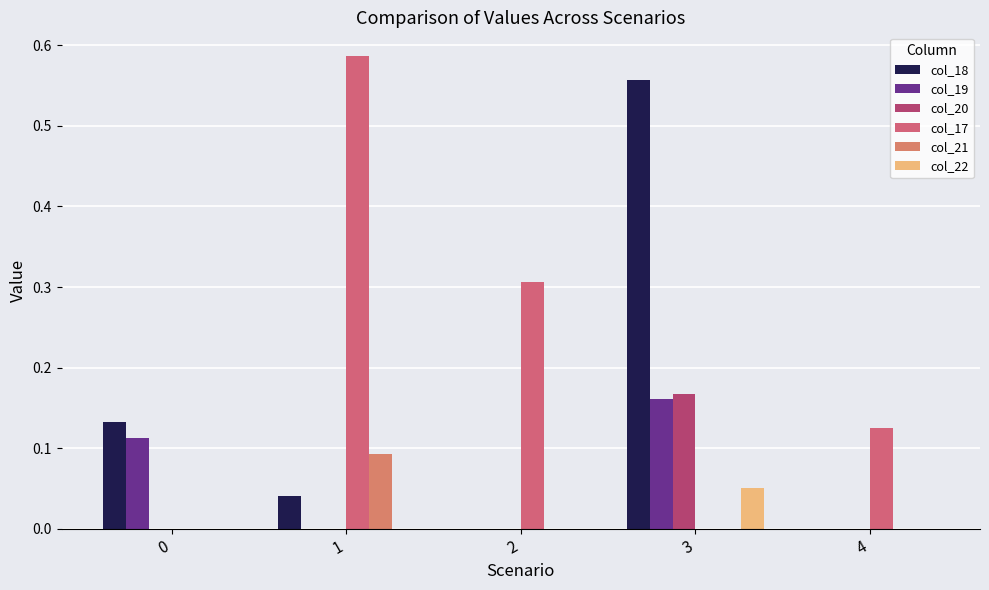

Is it true that col_18 equals -0.3 at 2?

False